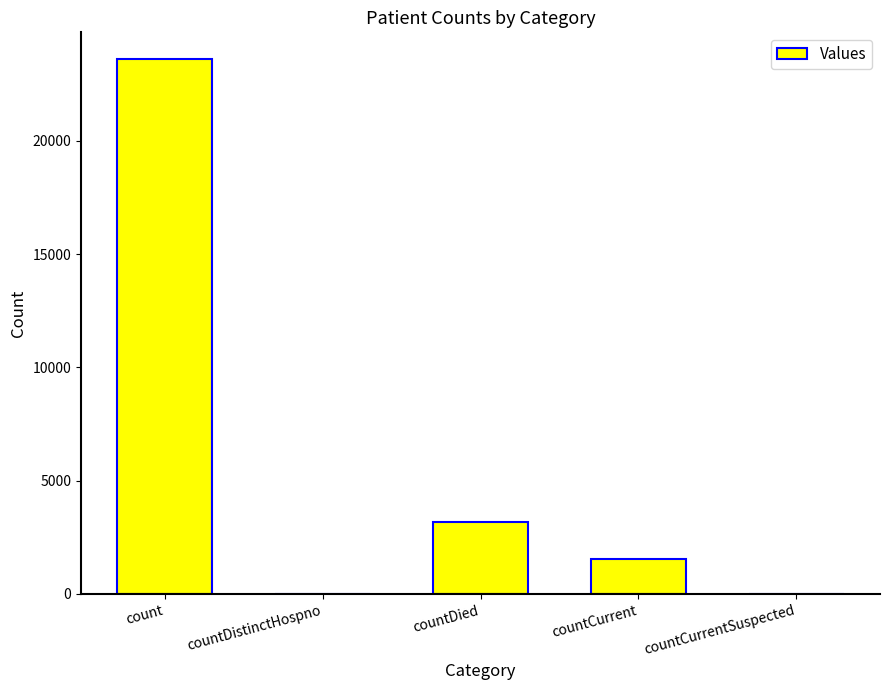

What is the greatest value displayed?

23603